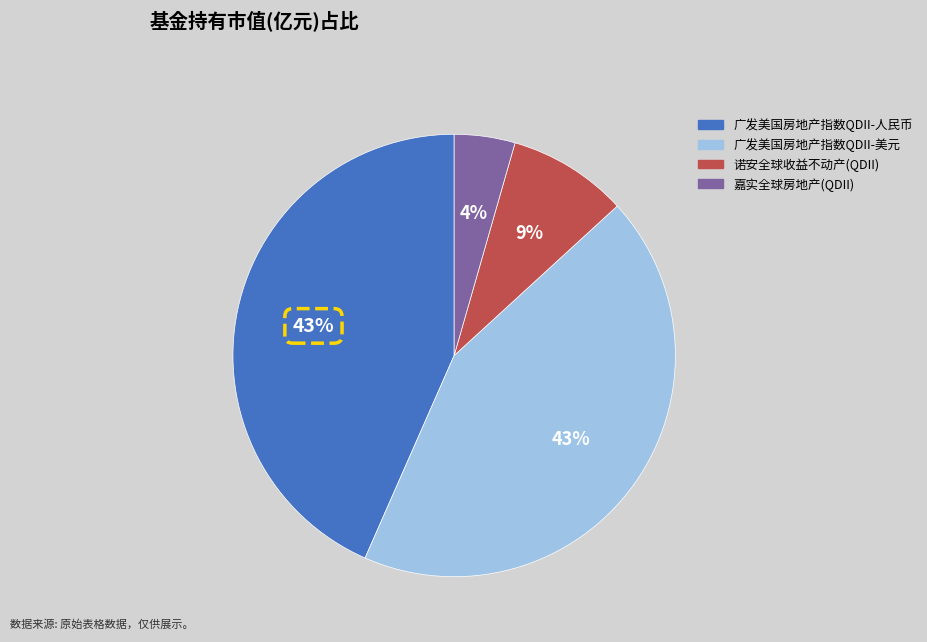

Does 诺安全球收益不动产(QDII) represent more than half of the total?

No